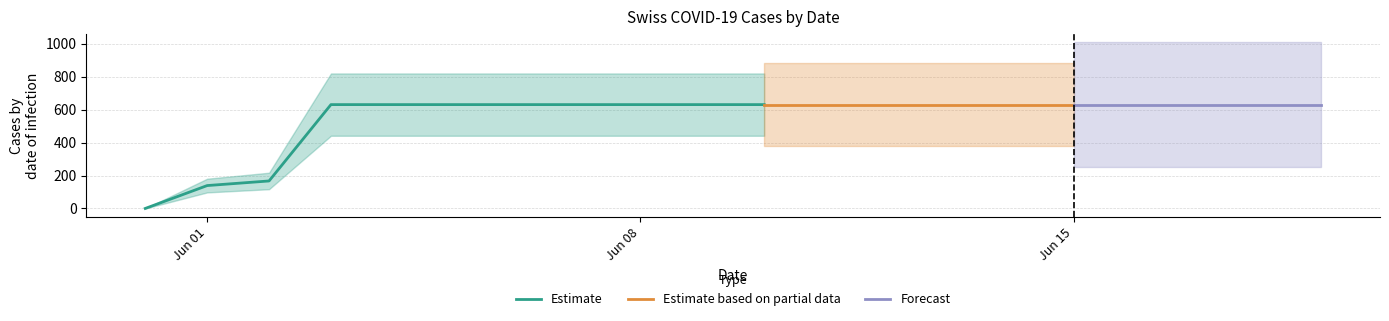

At which label is the value closest to 315?

2020-06-02